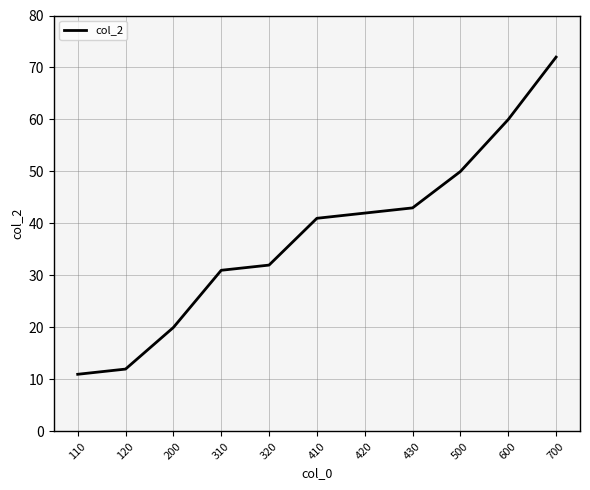

List the labels in order of value, smallest first.

110, 120, 200, 310, 320, 410, 420, 430, 500, 600, 700